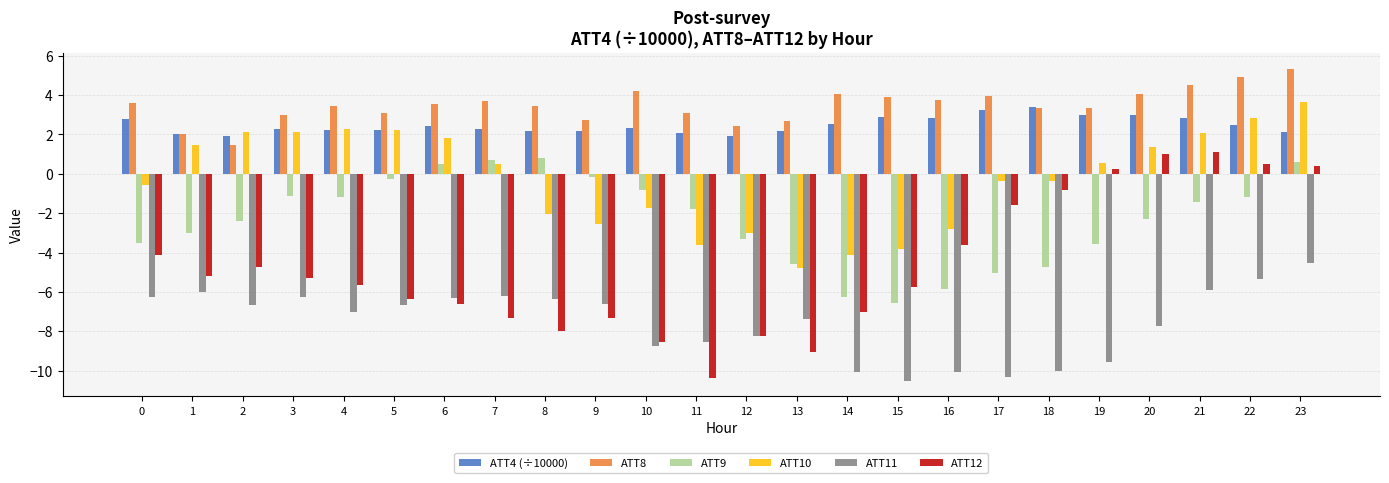

Between 1 and 23, which series saw the biggest shift?

ATT12